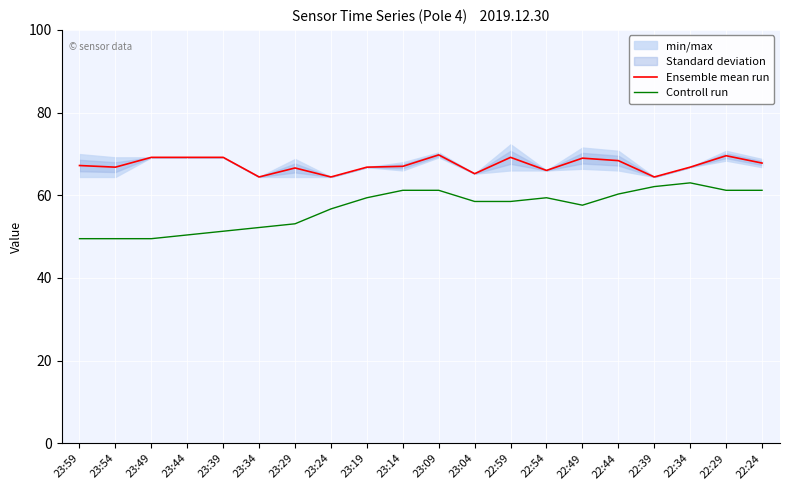

Count the number of categories in the chart.

20